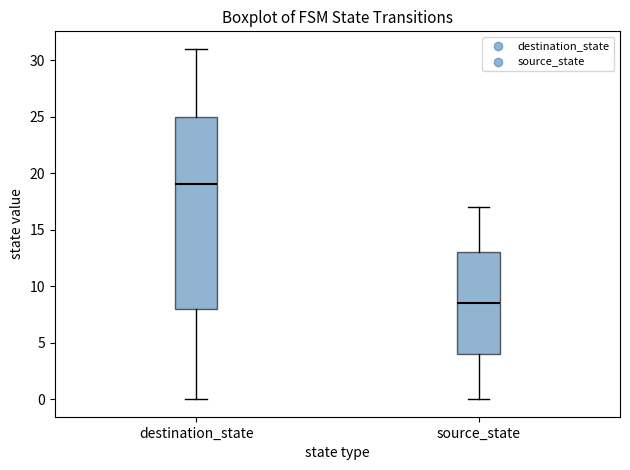

Comparing the boxes themselves (not the whiskers), which one is the tallest?

destination_state